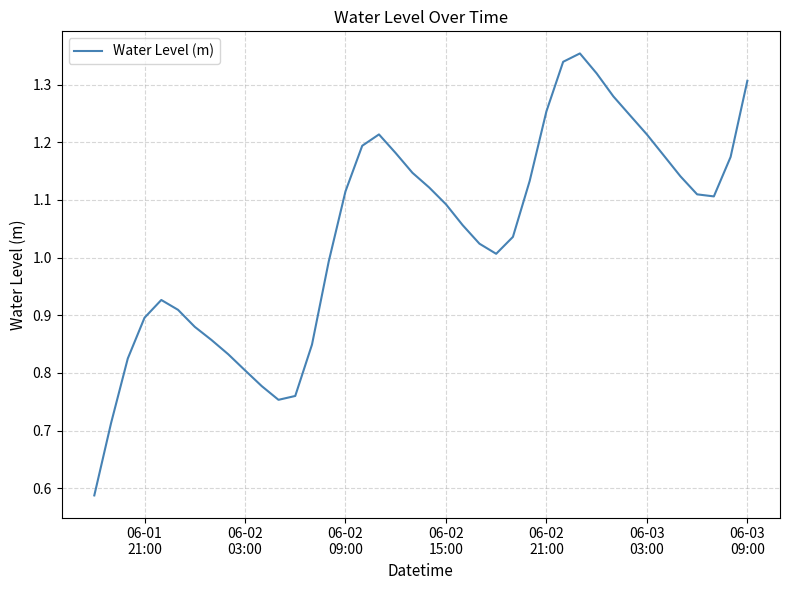

Does the chart have visible grid lines?

Yes